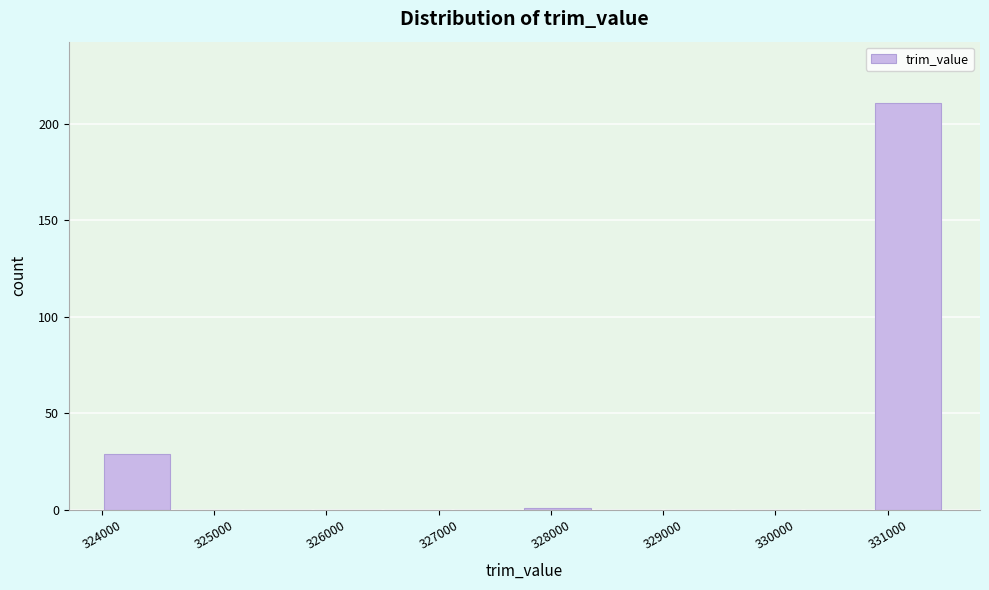

Which range on the x-axis has the tallest bar?

330900 to 331500